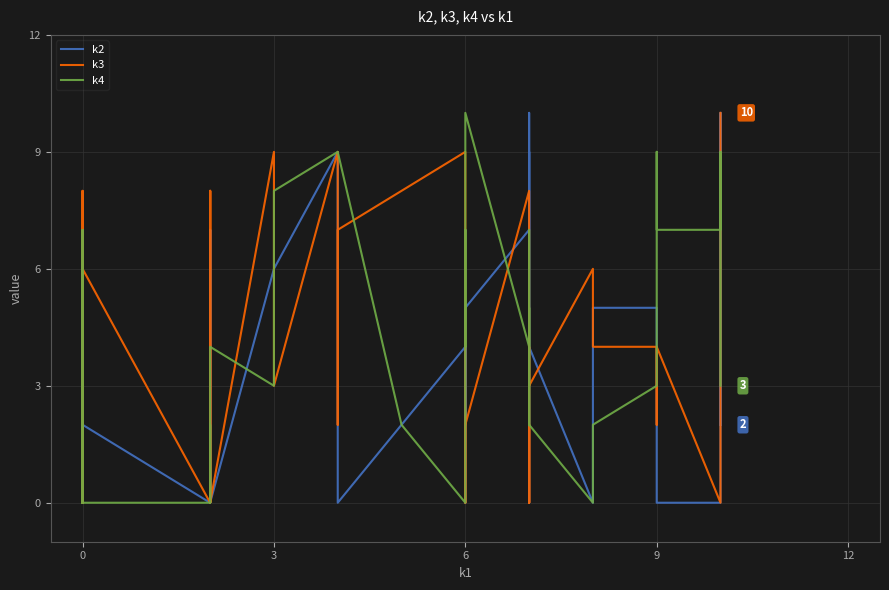

Which series ends up on top after the final intersection of k4 and k3?

k3